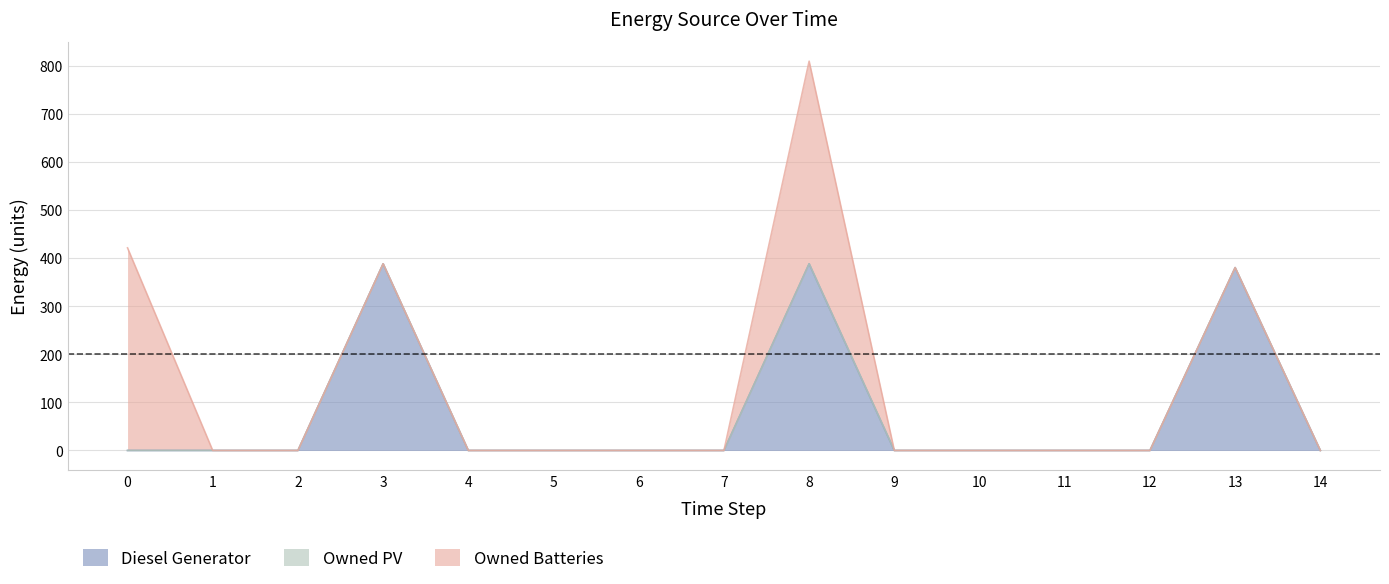

Which series changed the most between 5 and 7?

Diesel Generator